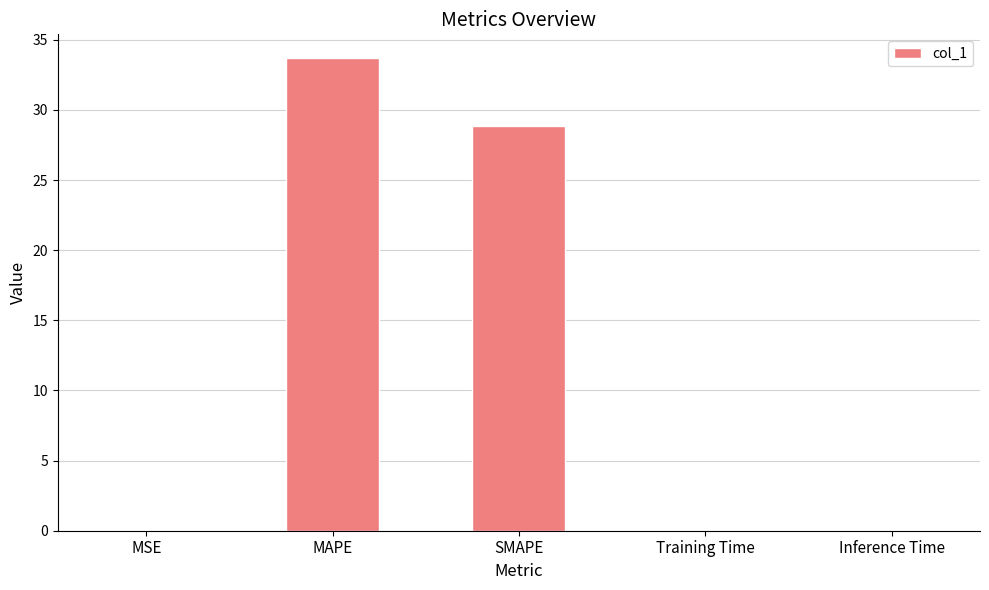

The chart shows a value of 33.7 at MAPE. True or false?

True